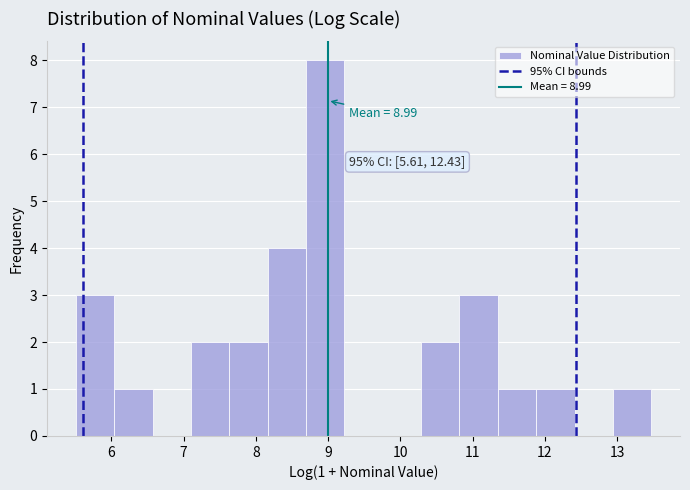

Over which range of the x-axis is the bar tallest?

8.7 to 9.2